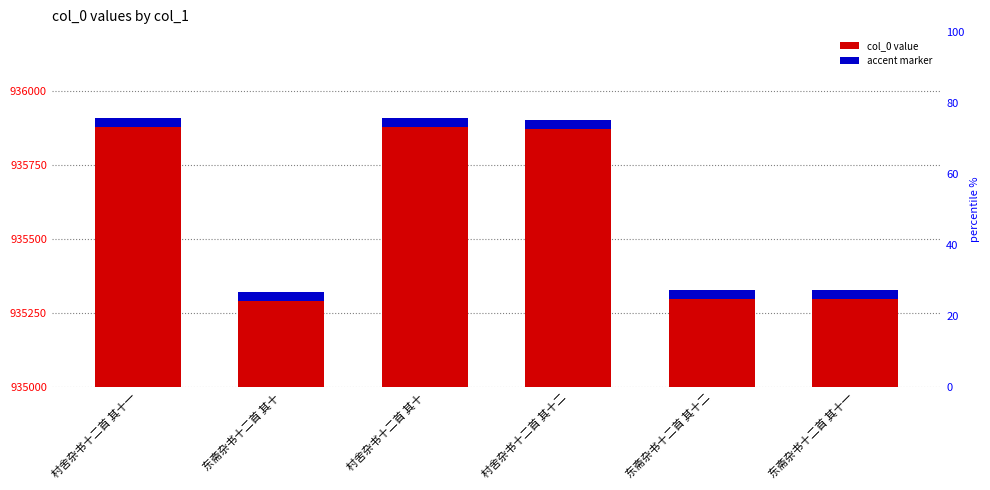

At which label does col_0 value reach its minimum?

东斋杂书十二首 其十